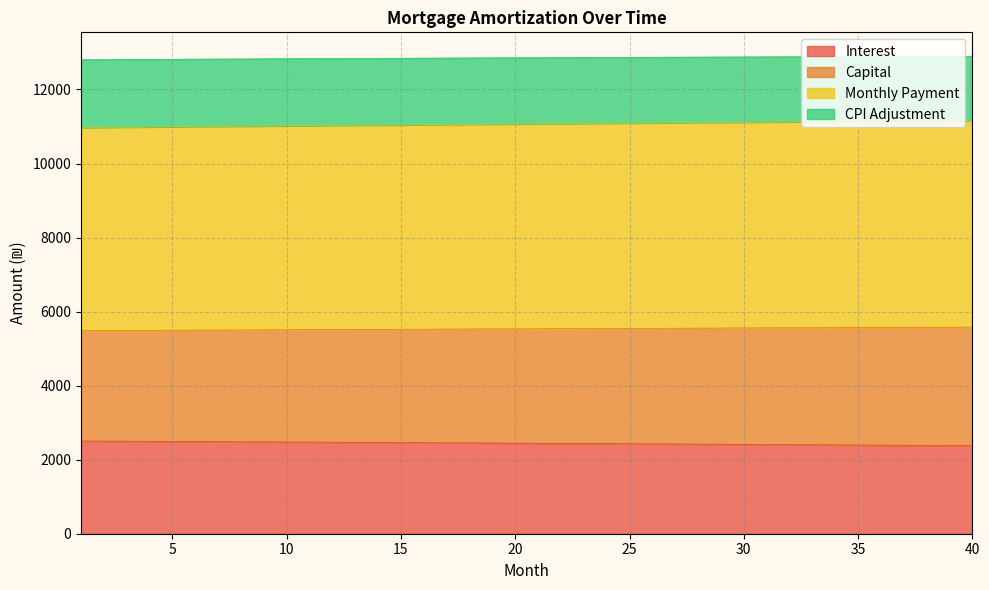

What is the minimum value for Interest?

2377.8